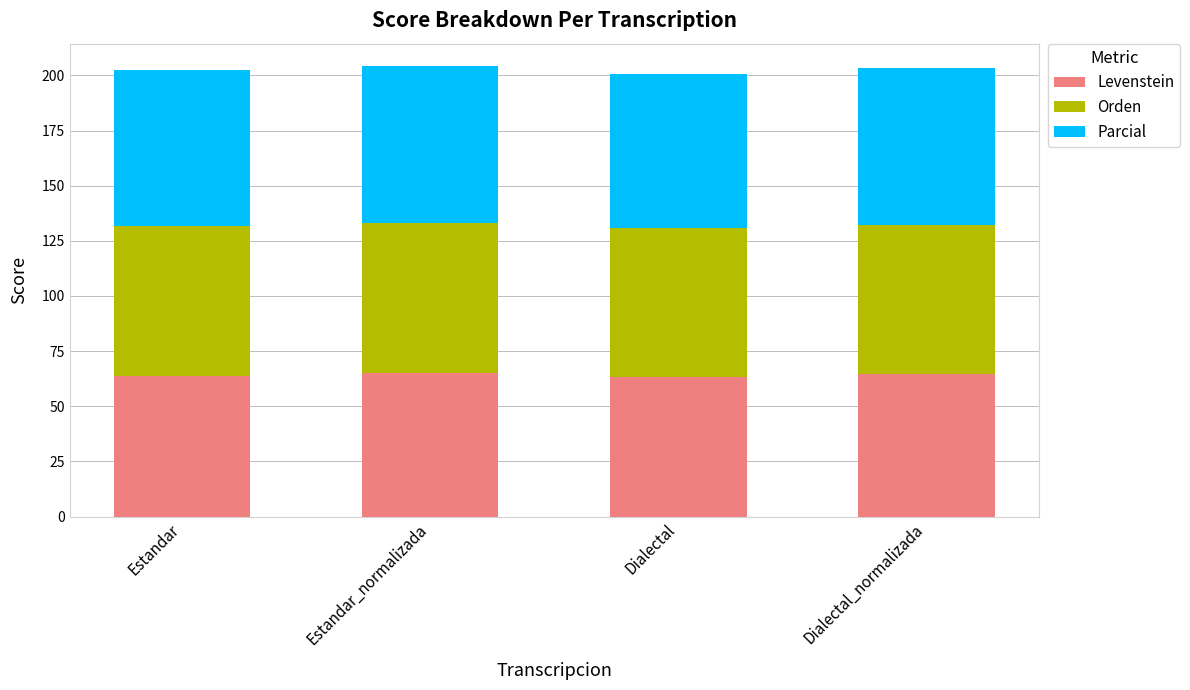

What is the average value of the Levenstein series?

64.1